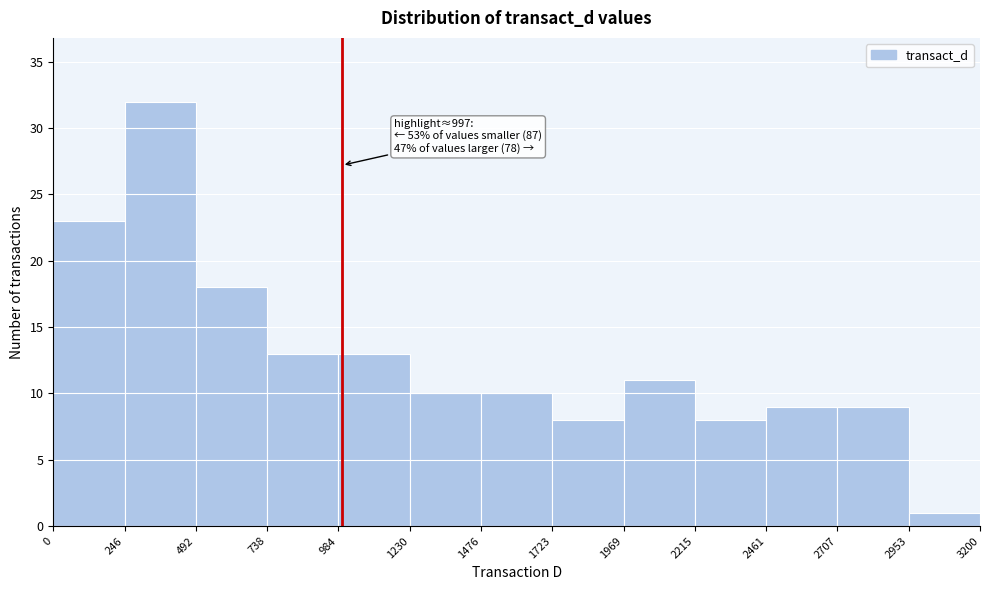

Which range on the x-axis has the tallest bar?

246 to 492